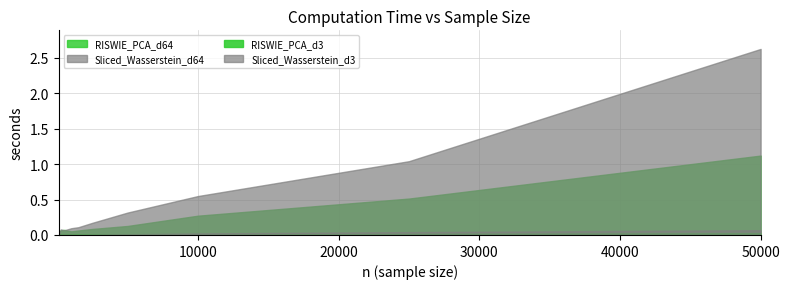

True or false: Sliced_Wasserstein_d64 and RISWIE_PCA_d3 intersect in this chart.

False